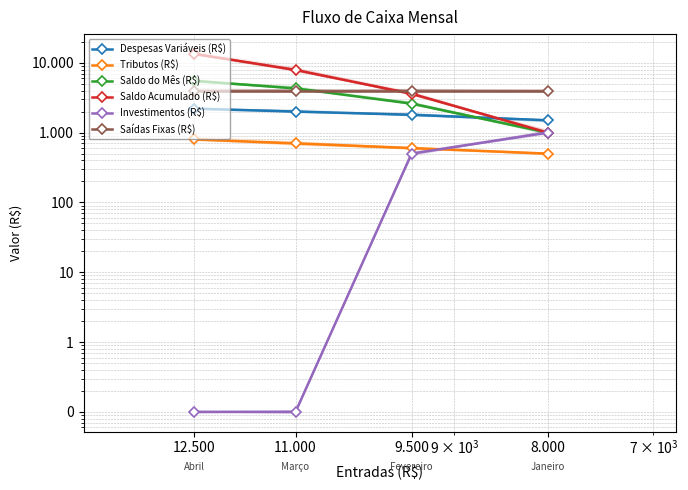

Where is Investimentos (R$) nearest to the value 500?

9.500